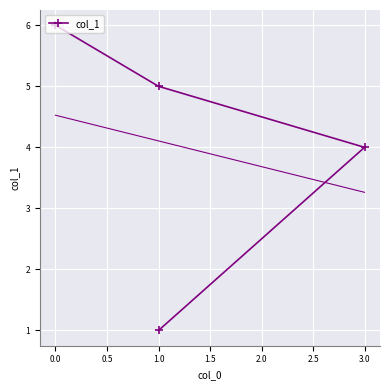

What is the difference between the values at 1.0 and 3.0?

1